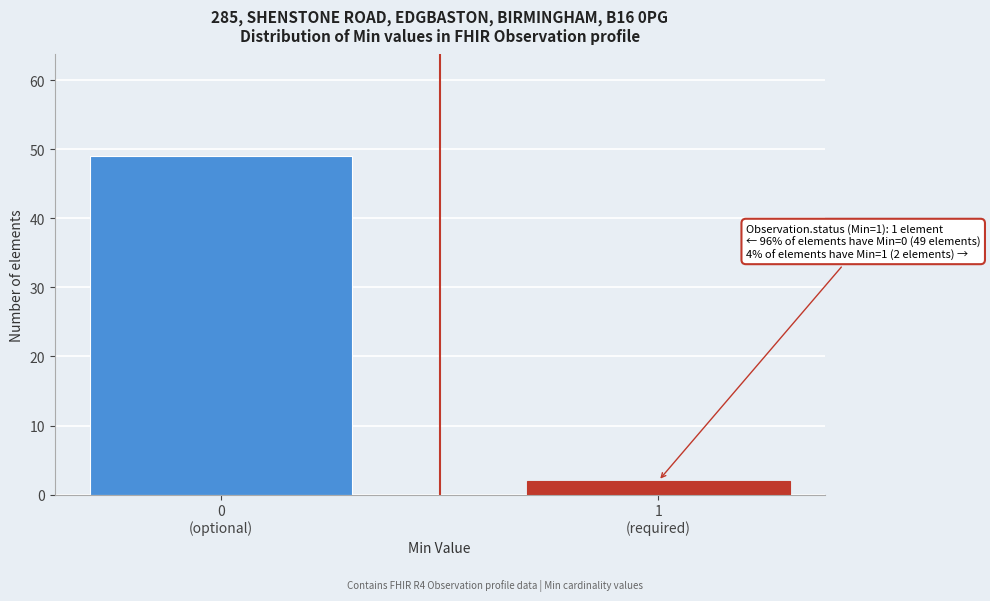

Reading left to right, what are all the values shown in this chart?

49	2